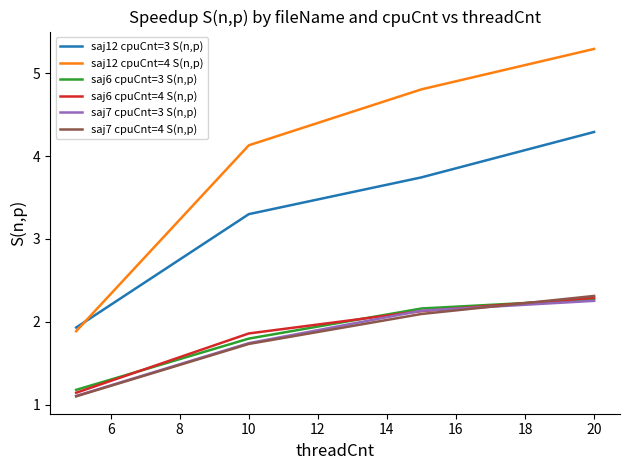

Which series has the largest range (max minus min)?

saj12 cpuCnt=4 S(n,p)